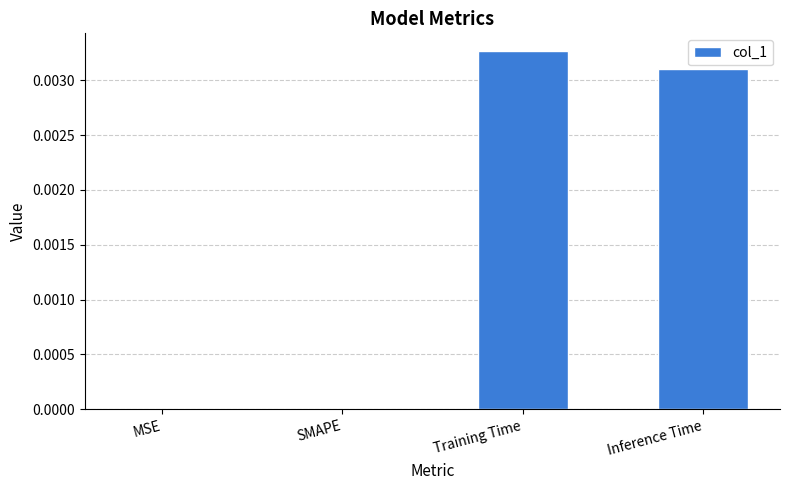

Is it true that the value at SMAPE is 0.0?

True